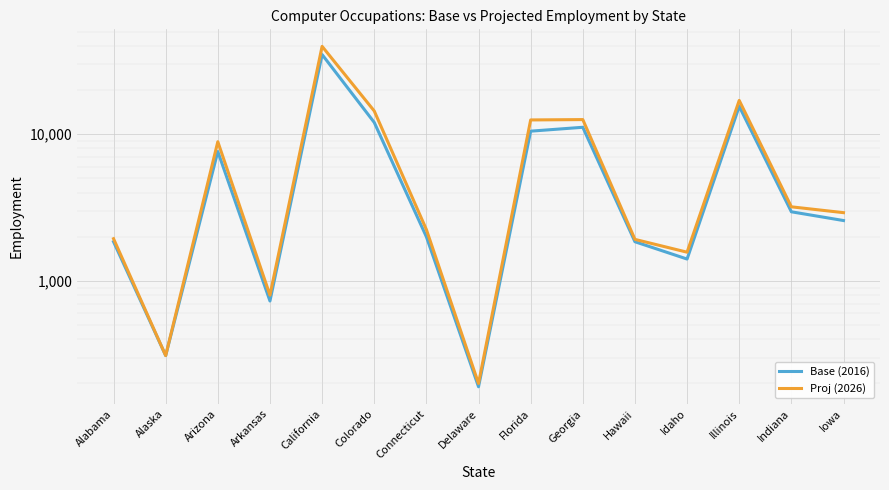

Which series has the largest range (max minus min)?

Proj (2026)